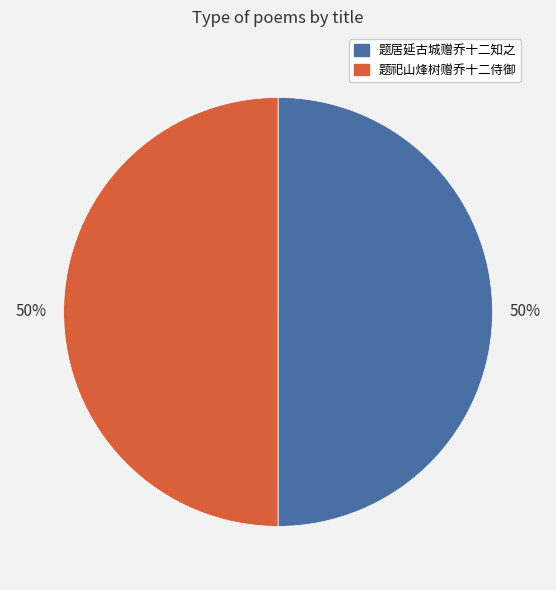

Is the sum of 题祀山烽树赠乔十二侍御 and 题居延古城赠乔十二知之 greater than half?

Yes